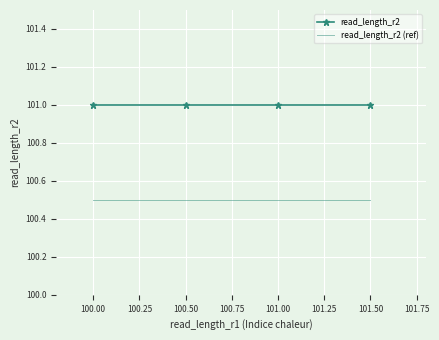

What is the value of the read_length_r2 point at the 3rd from the left?

101.0